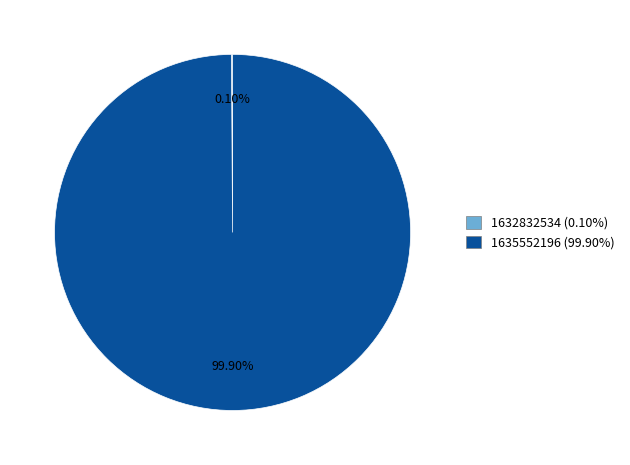

To the nearest percent, what is the average slice percentage?

50%